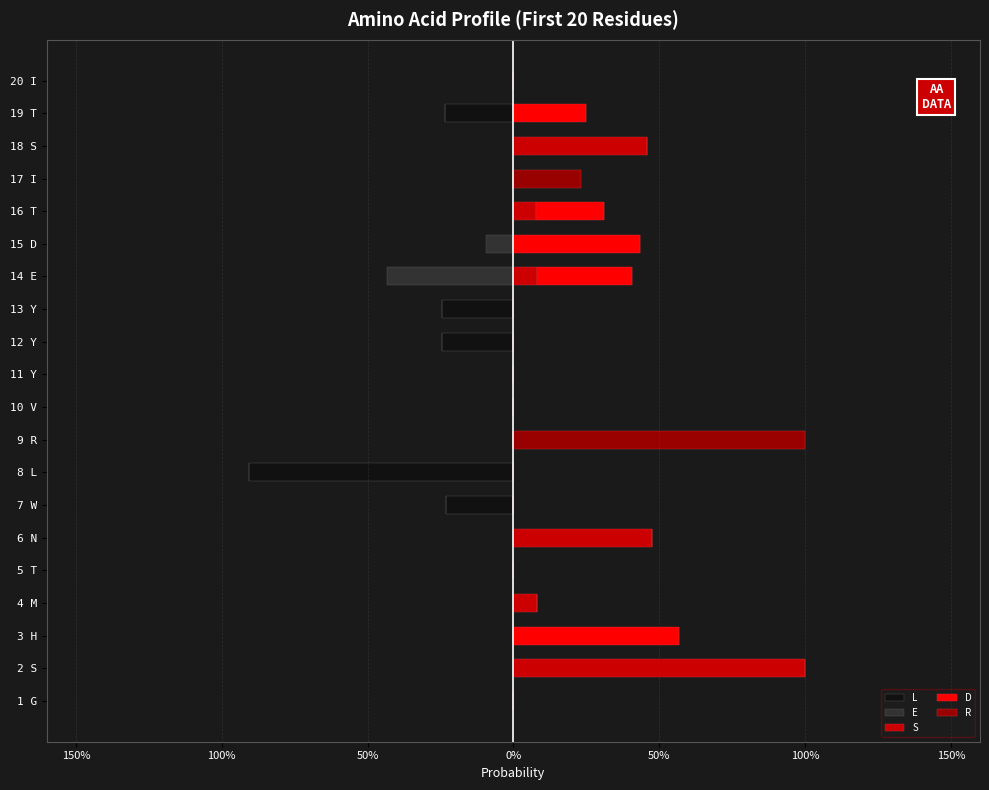

Is it true that S equals 0.0 at 12 Y?

True